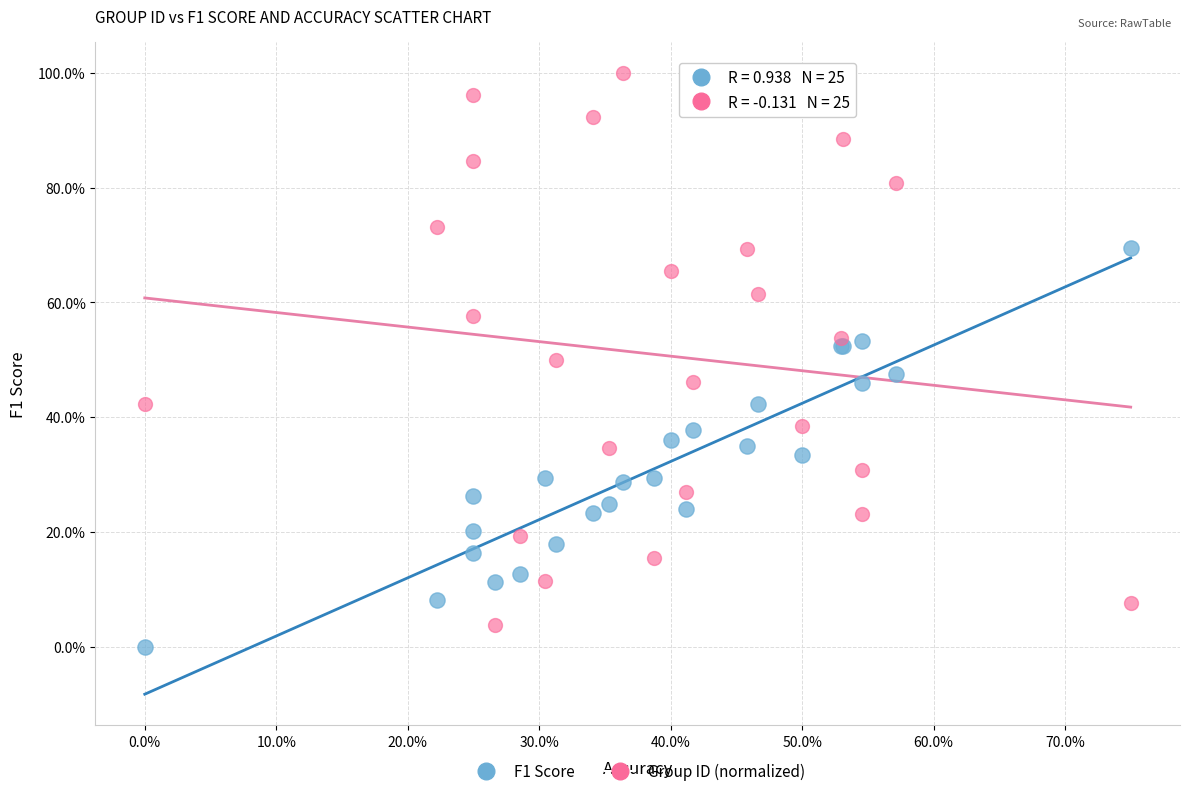

Which series has the largest Y range (max minus min)?

Group ID (normalized)